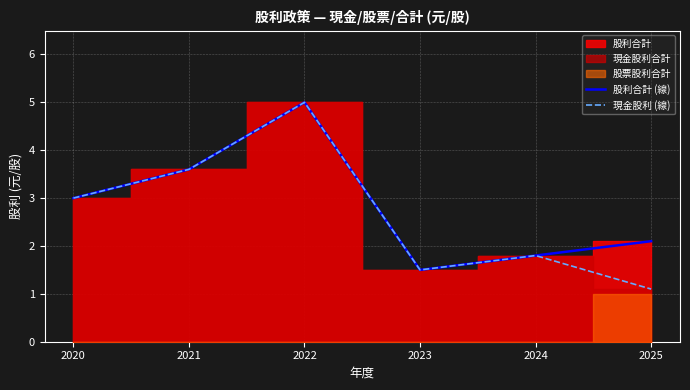

What is the difference between the maximum and minimum values in the 股利合計 (線) series?

3.5